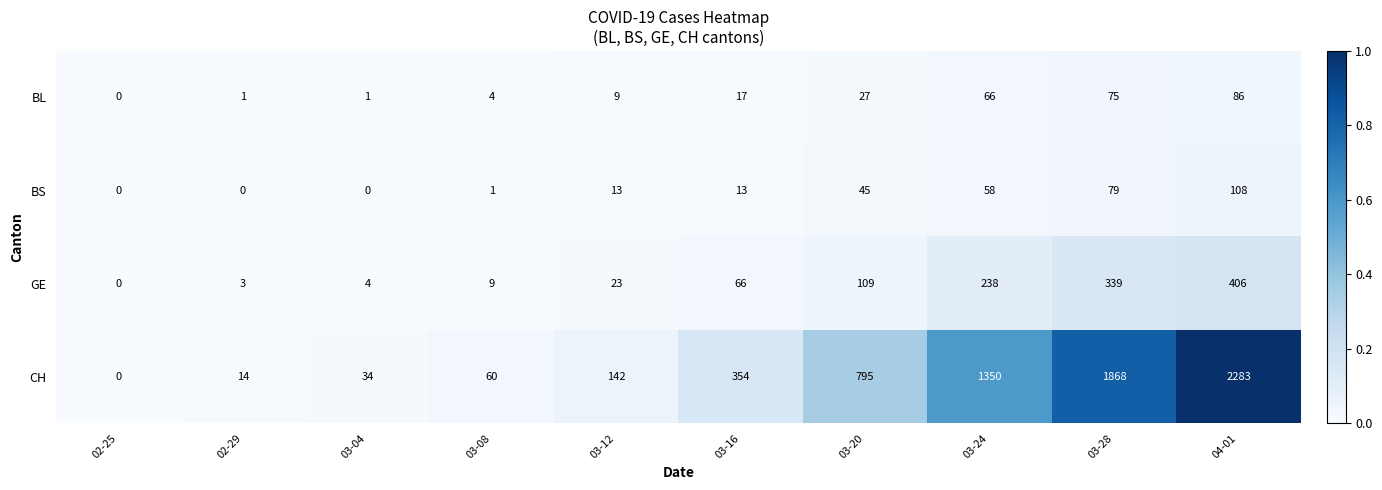

Which series has the widest spread of values?

CH